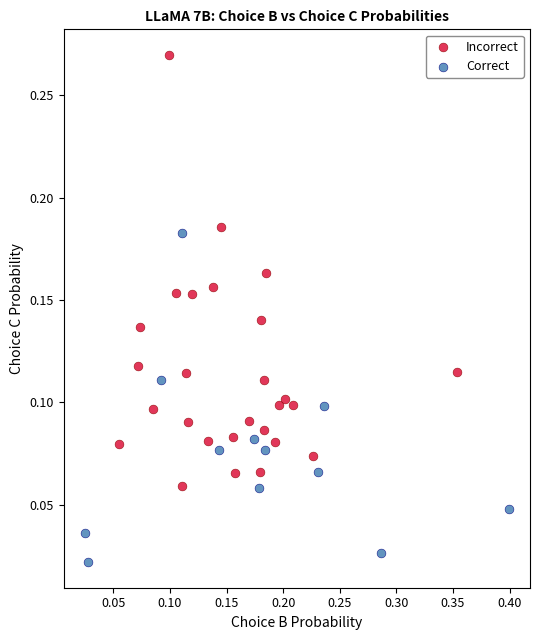

Which series reaches the minimum Y coordinate?

Correct